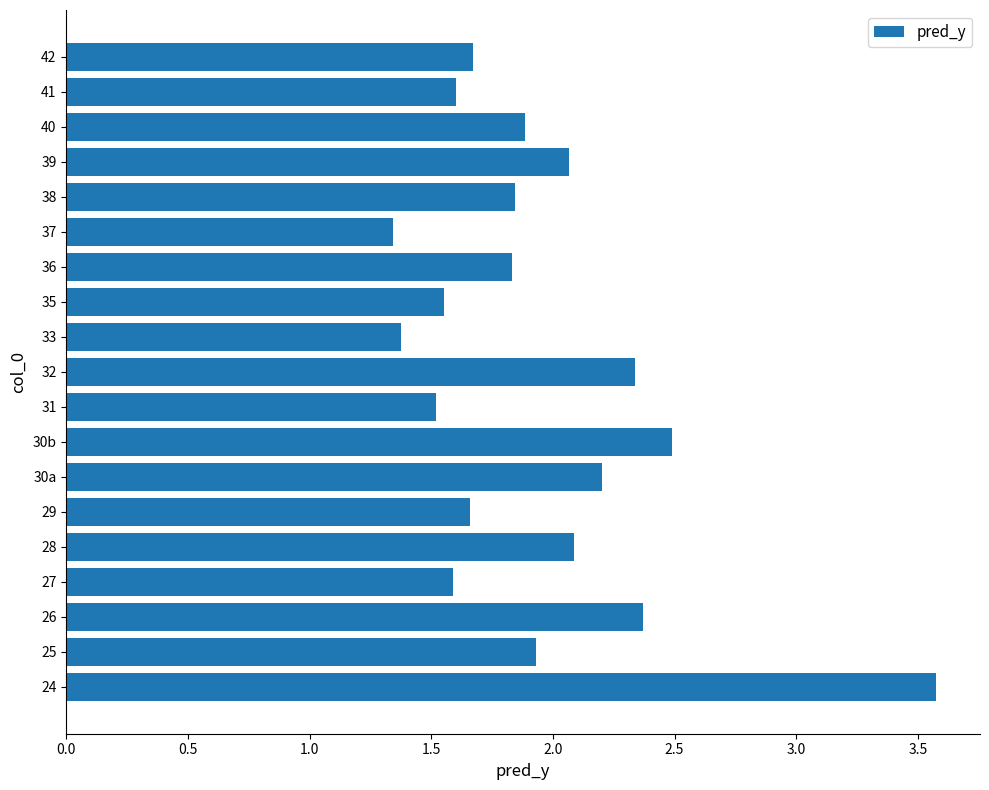

What is the difference between the maximum and minimum values?

2.2